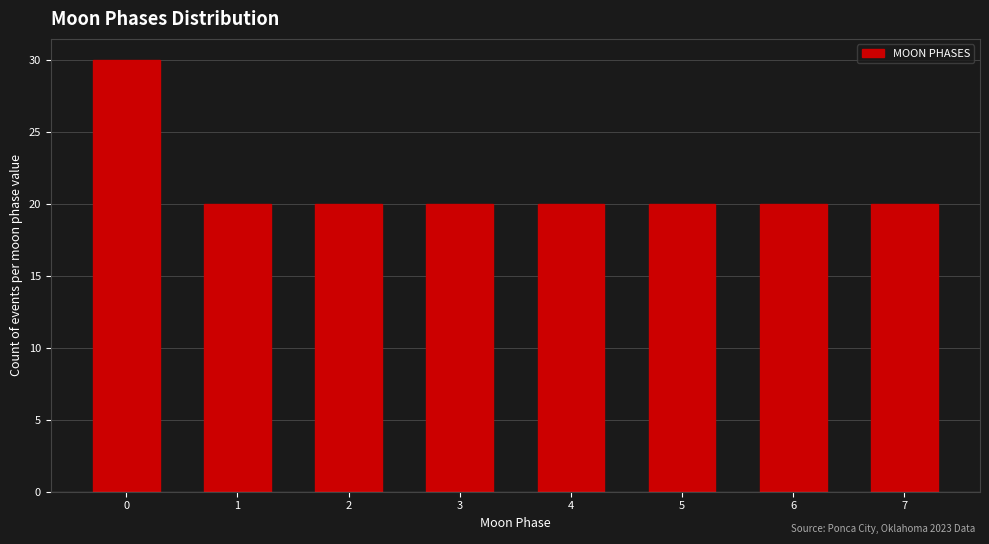

Reading left to right, list every bar in this chart as the range it spans on the x-axis followed by its height. The values are not printed on the chart, so give them approximately, as read against the axis.

-0.5 to 0.5: 30
0.5 to 1.5: 20
1.5 to 2.5: 20
2.5 to 3.5: 20
3.5 to 4.5: 20
4.5 to 5.5: 20
5.5 to 6.5: 20
6.5 to 7.5: 20